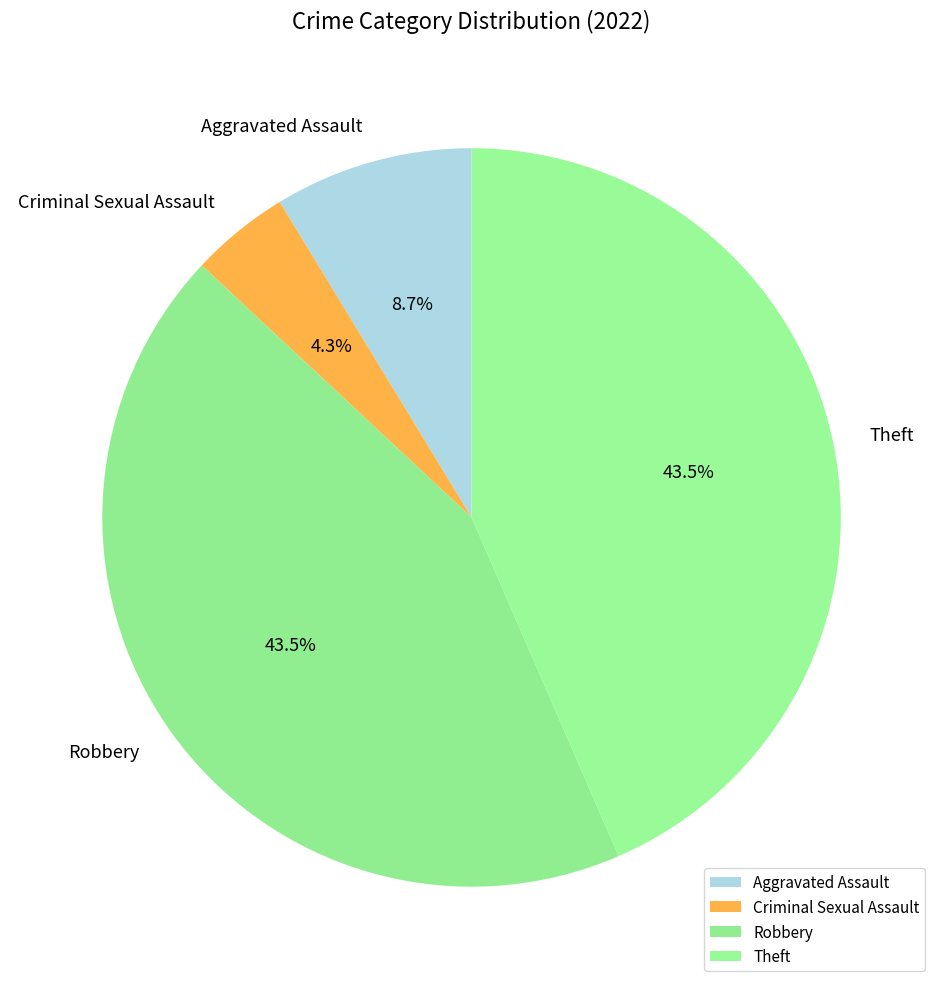

Combined, what portion of the pie is Aggravated Assault and Criminal Sexual Assault?

13.0%